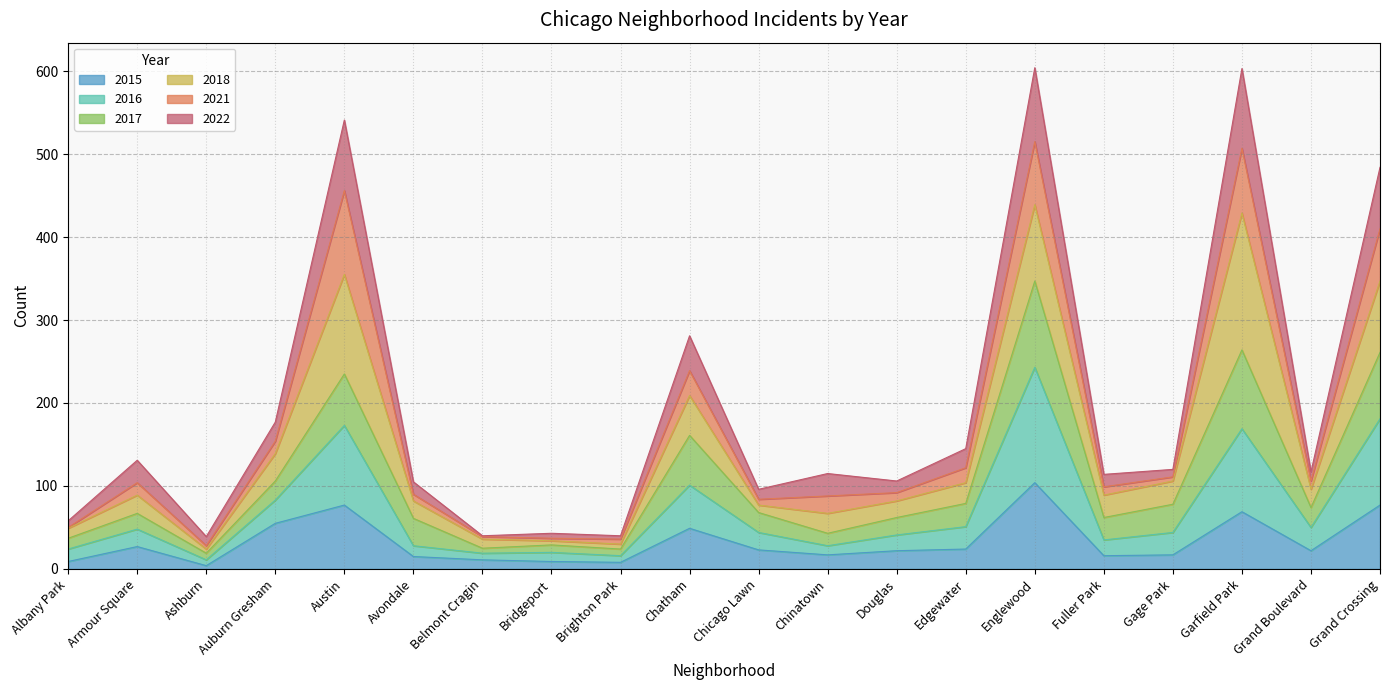

Between Armour Square and Avondale, which series saw the biggest shift?

2022